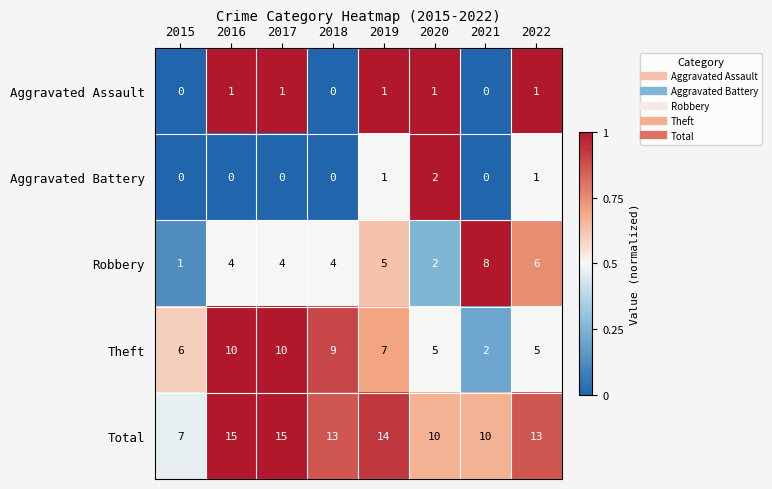

What value does the Theft series have at 2022?

5